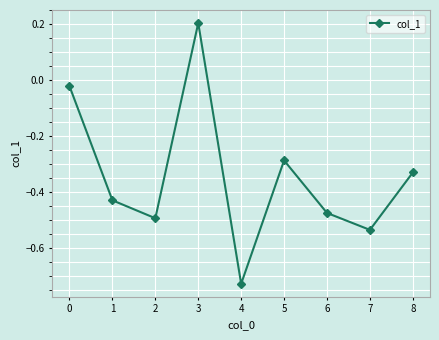

True or false: there are more than 0 points higher than both neighbors.

True